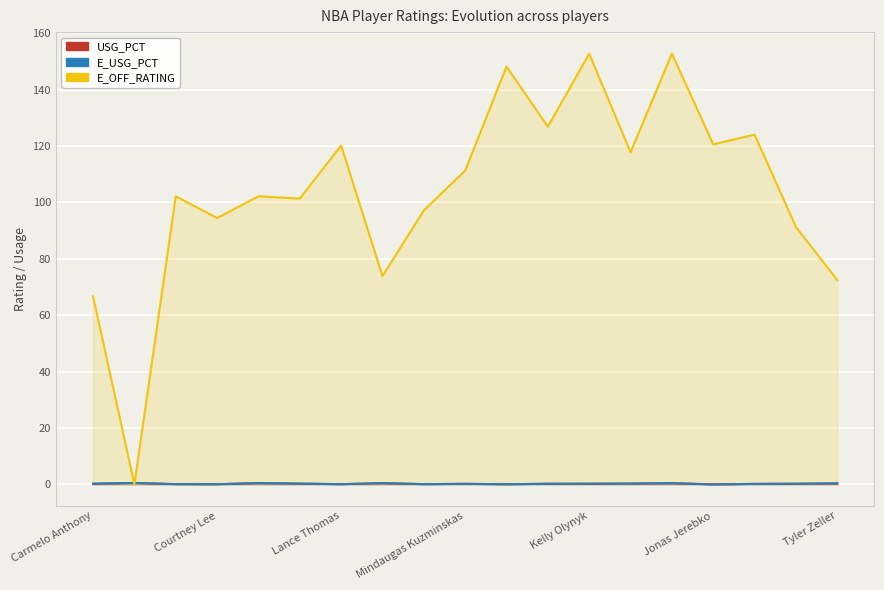

True or false: USG_PCT has a value of 0.1 at 8.

True